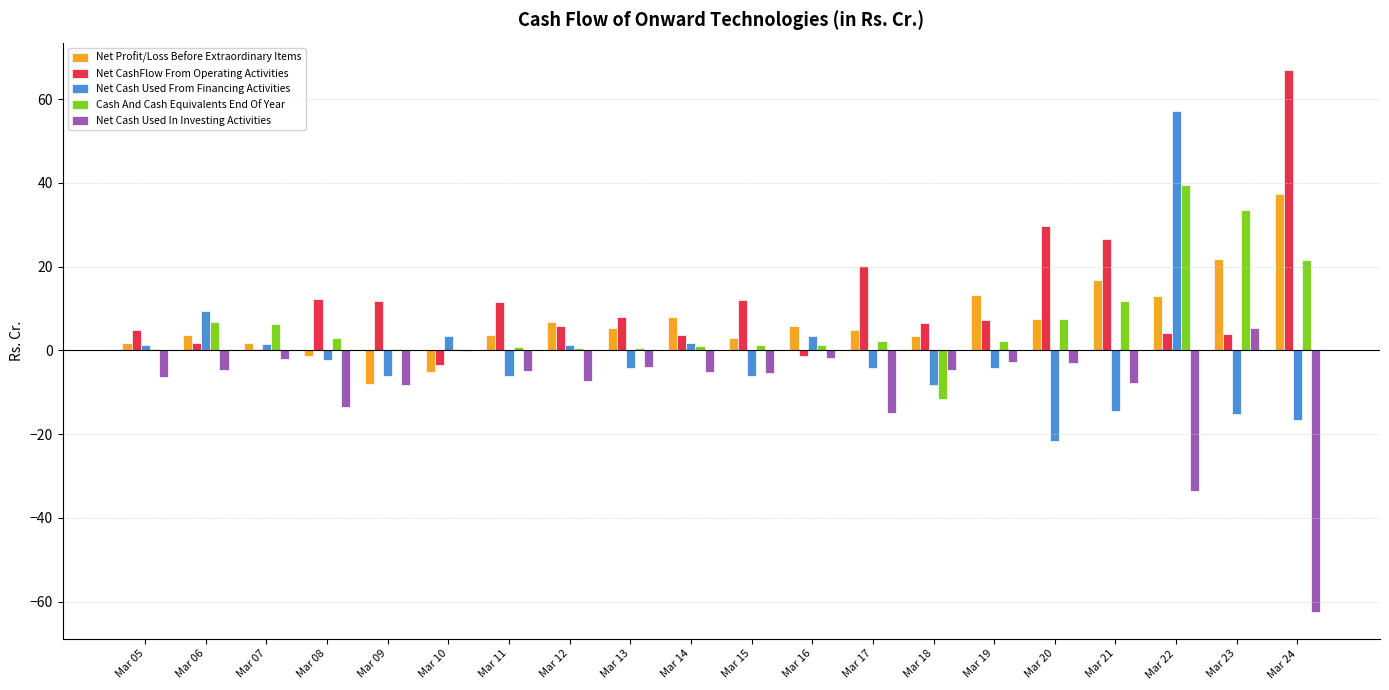

True or false: Net Profit/Loss Before Extraordinary Items has a value of 63.4 at Mar 24.

False